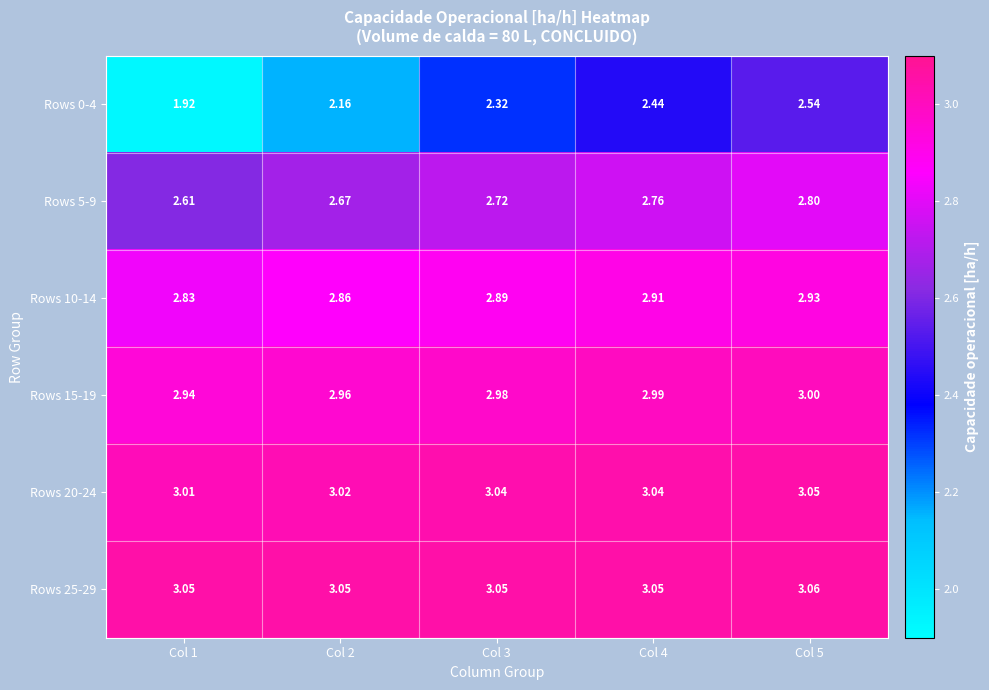

Is the value of Rows 5-9 at Col 4 greater than the value of Rows 10-14 at Col 3?

No